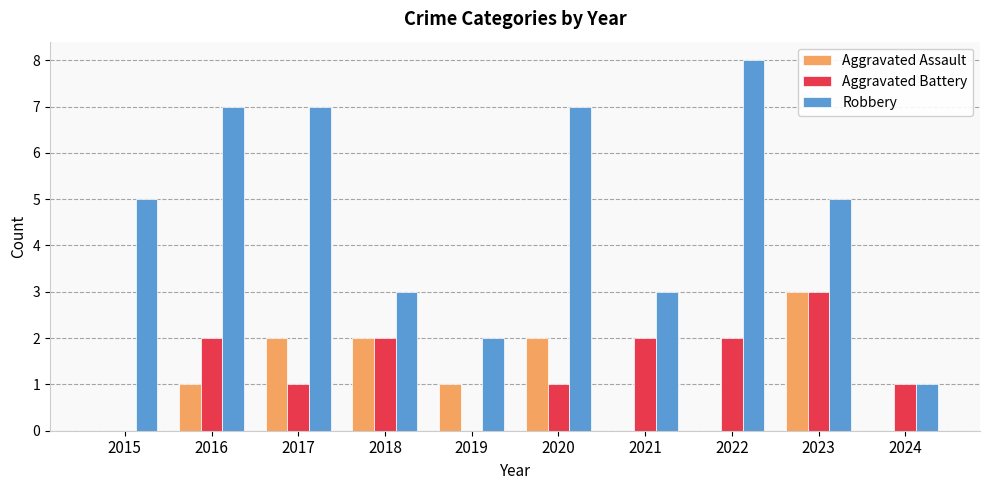

Which category has the highest value in the Aggravated Assault series?

2023